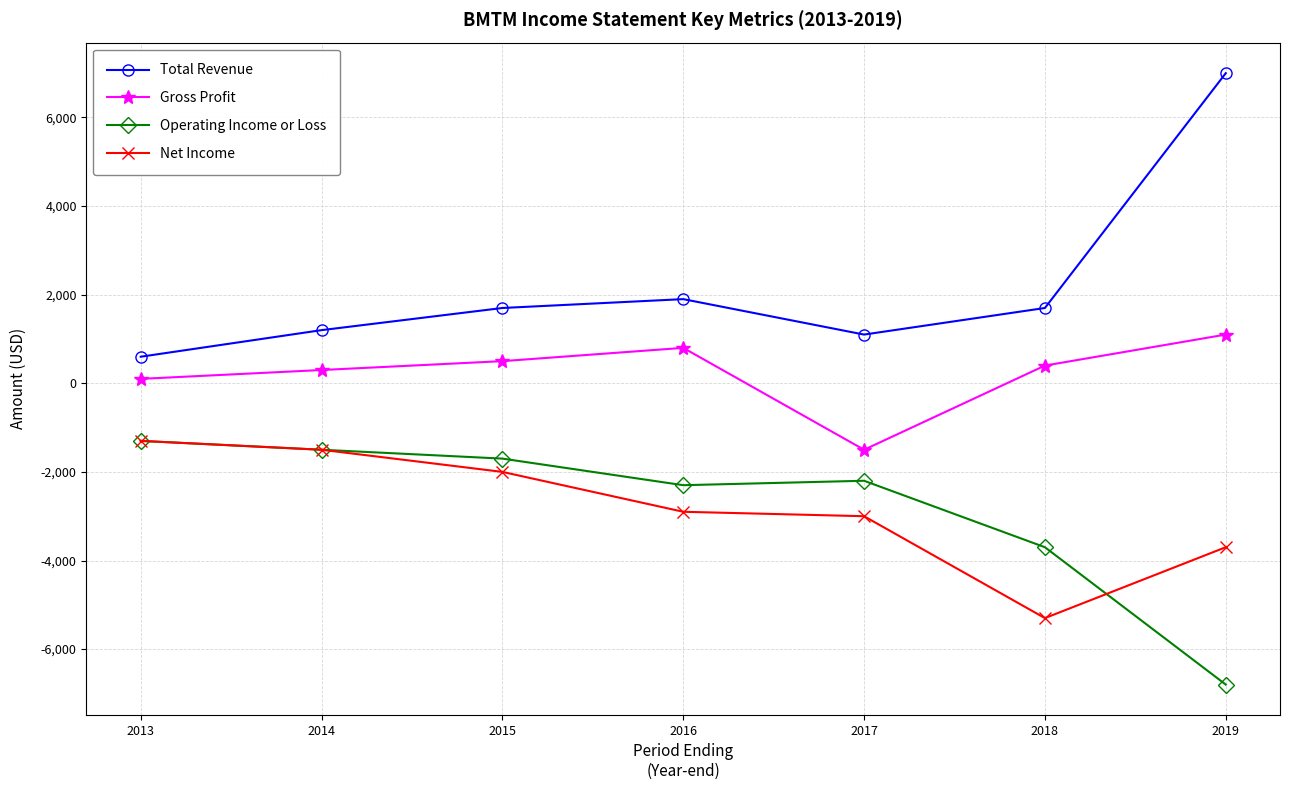

True or false: Net Income and Gross Profit intersect in this chart.

False